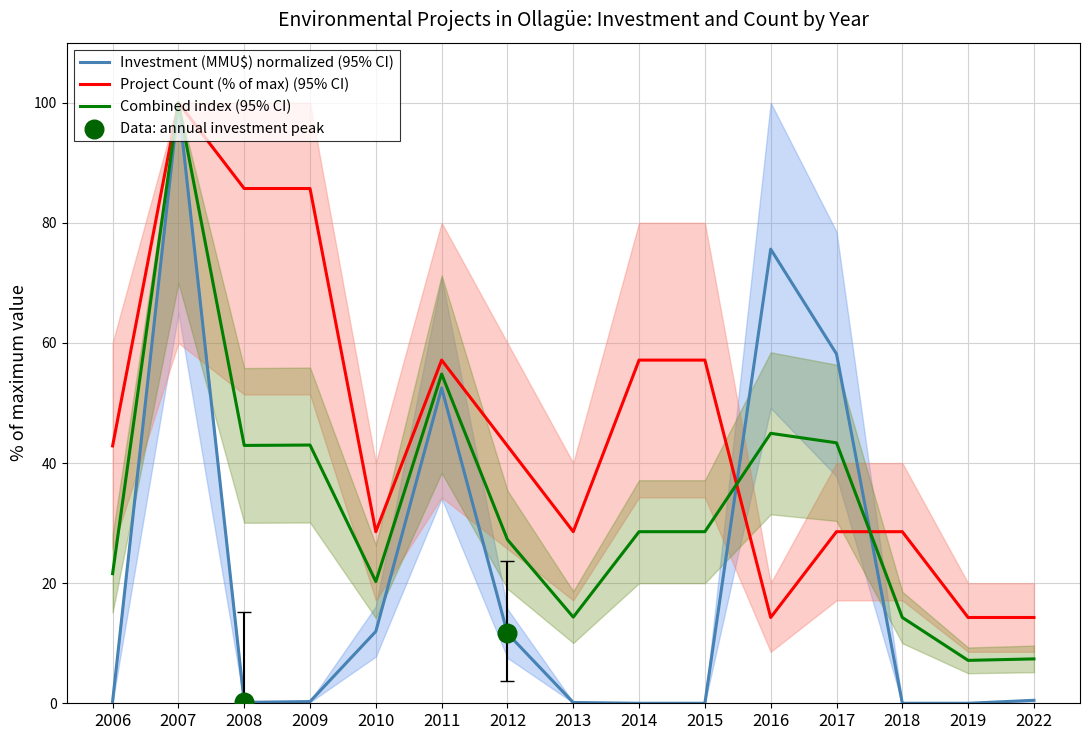

Which series has the largest total across all categories?

Count